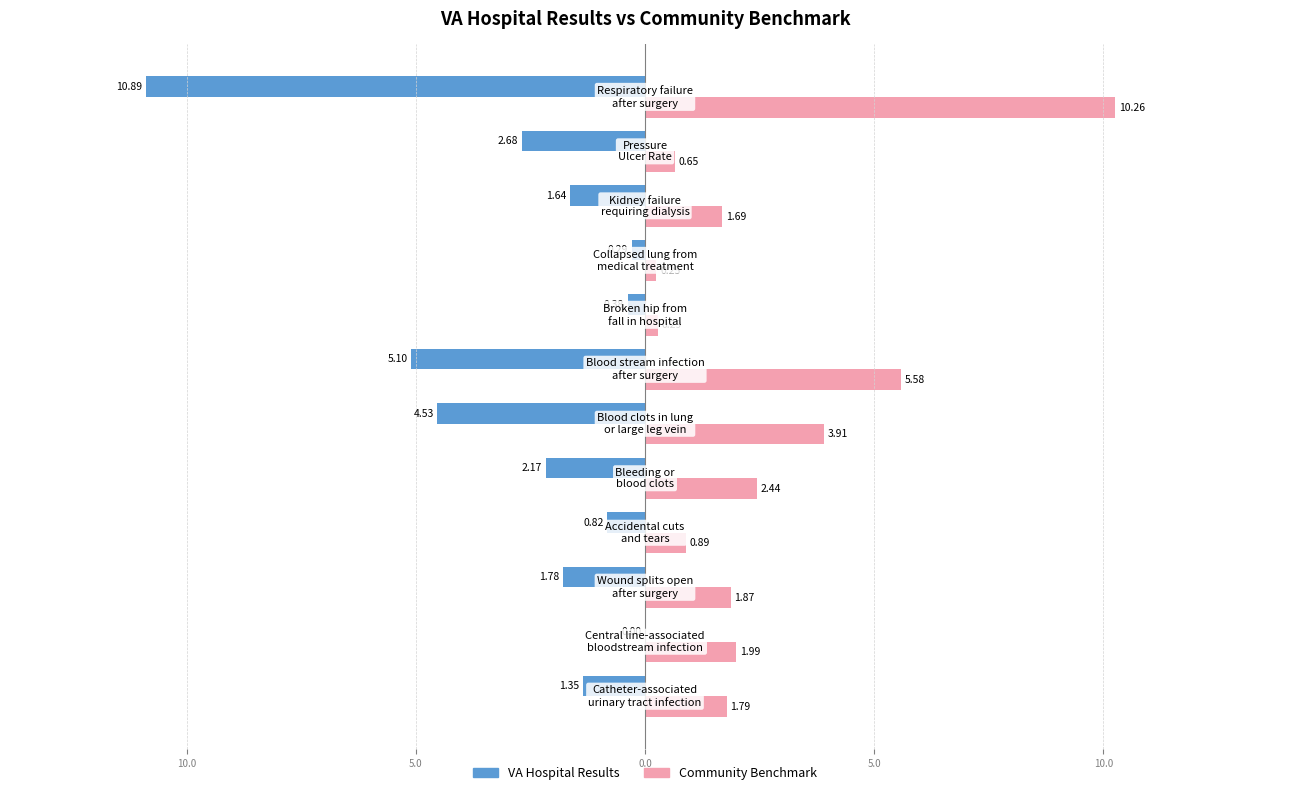

What are all the series names shown in the legend?

VA Hospital Results, Community Benchmark